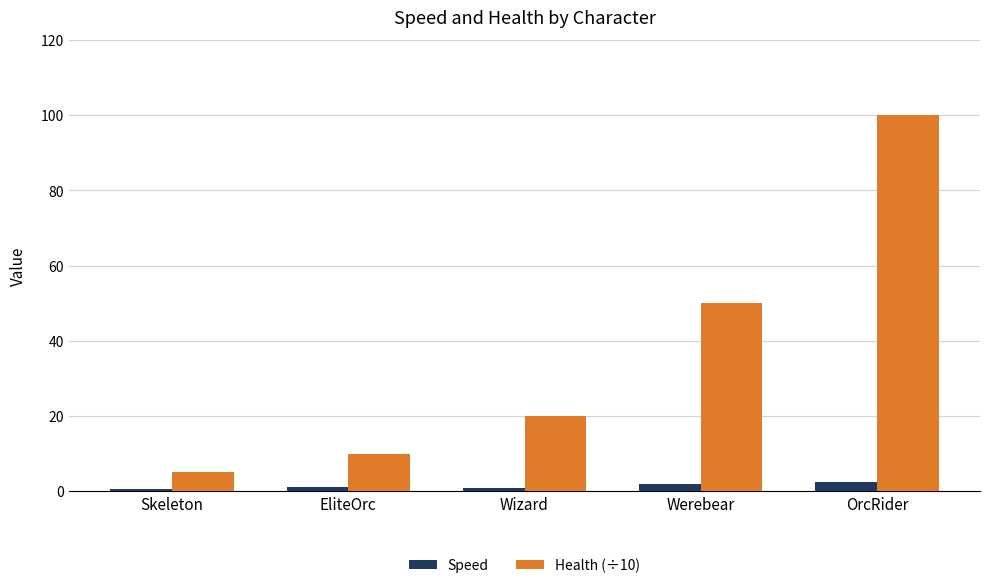

The Health (÷10) series shows 69.3 at Werebear. True or false?

False